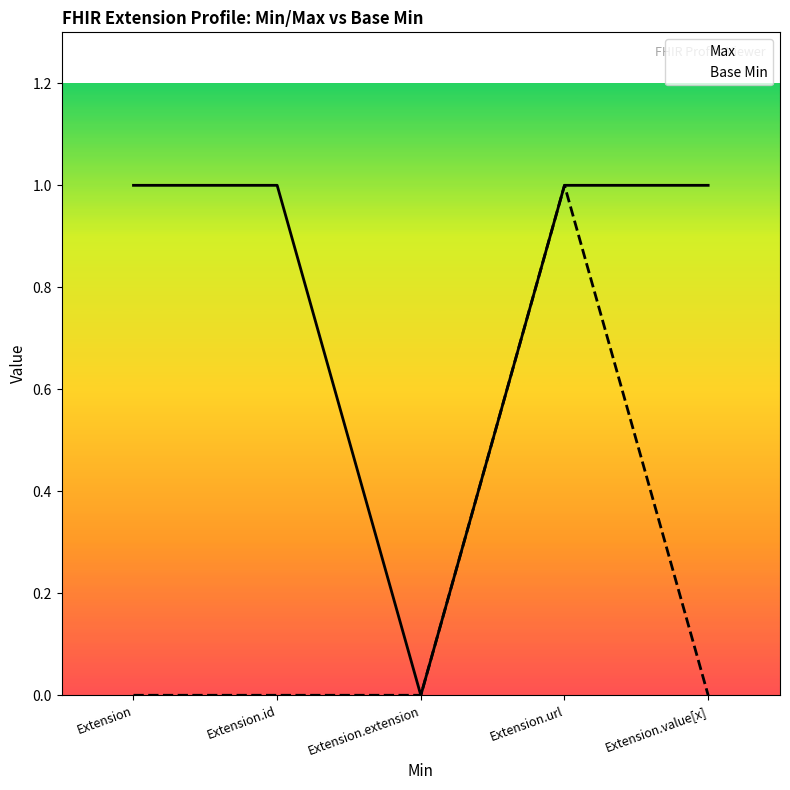

The value of Base Min at Extension.value[x] is 0. True or false?

True